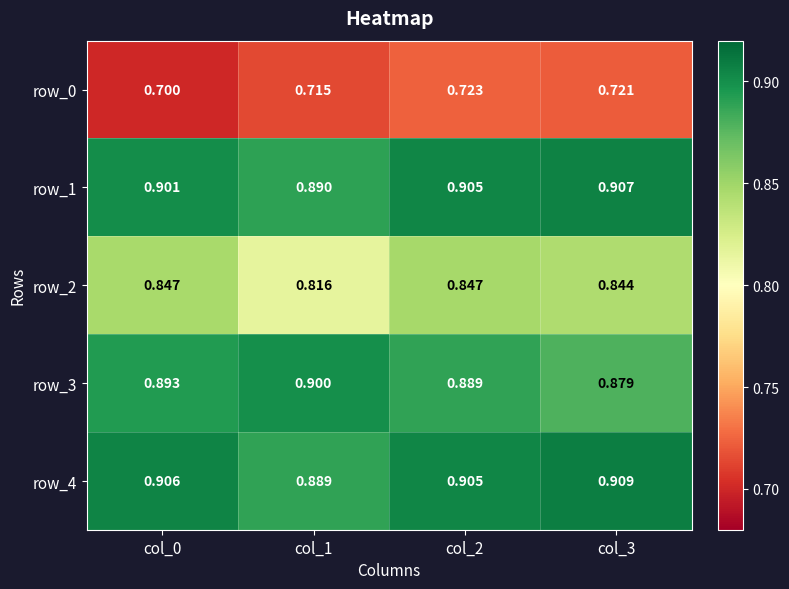

Is it true that row_0 equals 0.7 at col_0?

True